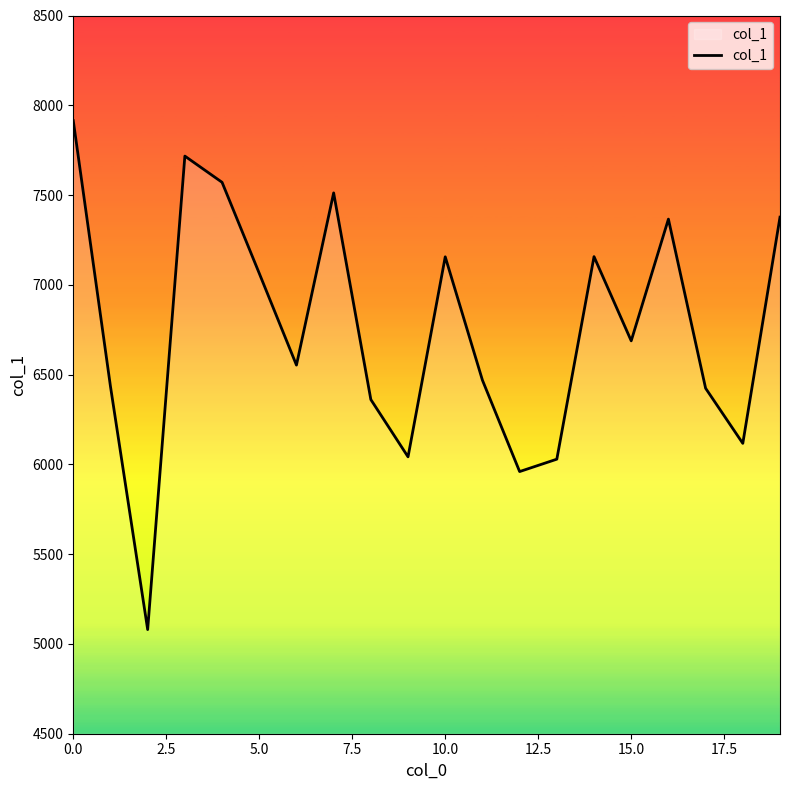

What is the difference between the maximum and minimum values?

2834